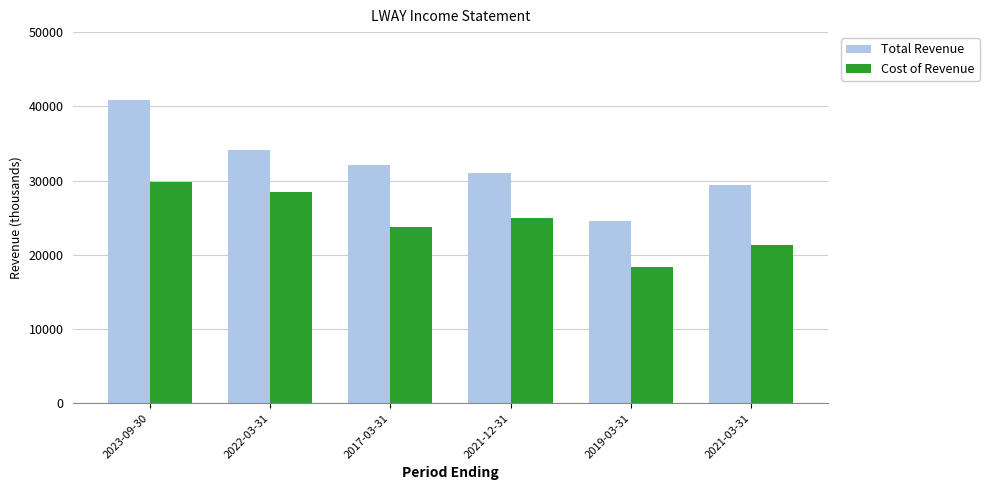

At which label does Total Revenue first exceed 32100?

2023-09-30